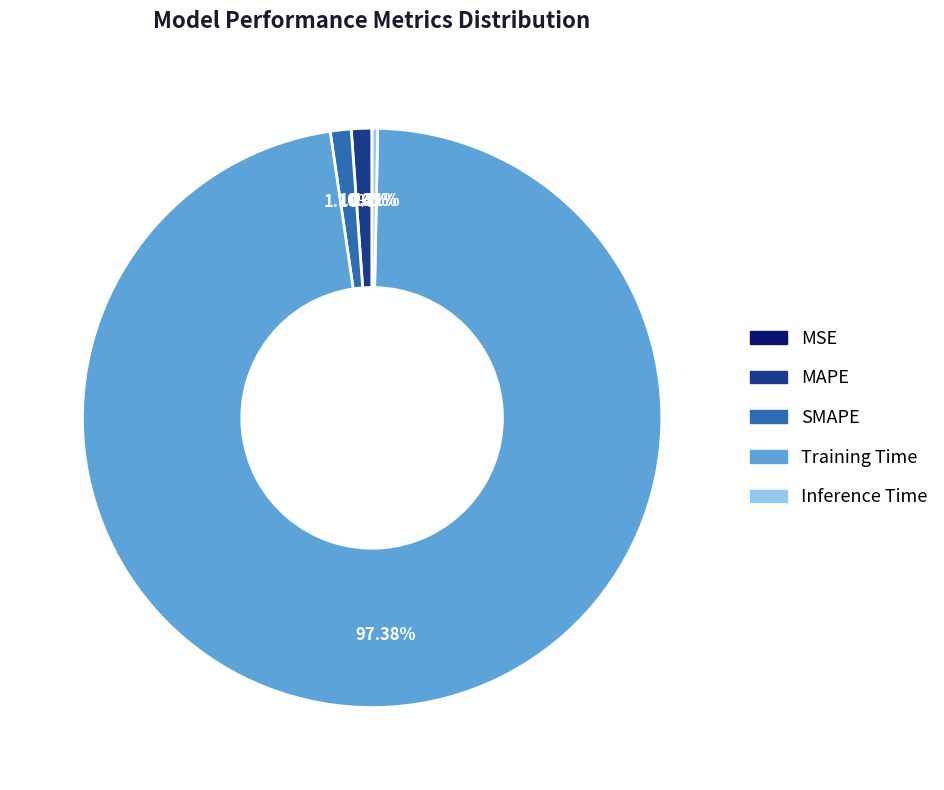

To the nearest percent, what is the average slice percentage?

20%